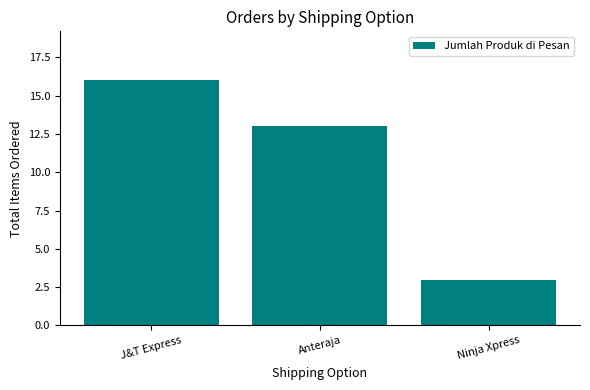

What is the sum of the values at Ninja Xpress and J&T Express?

19